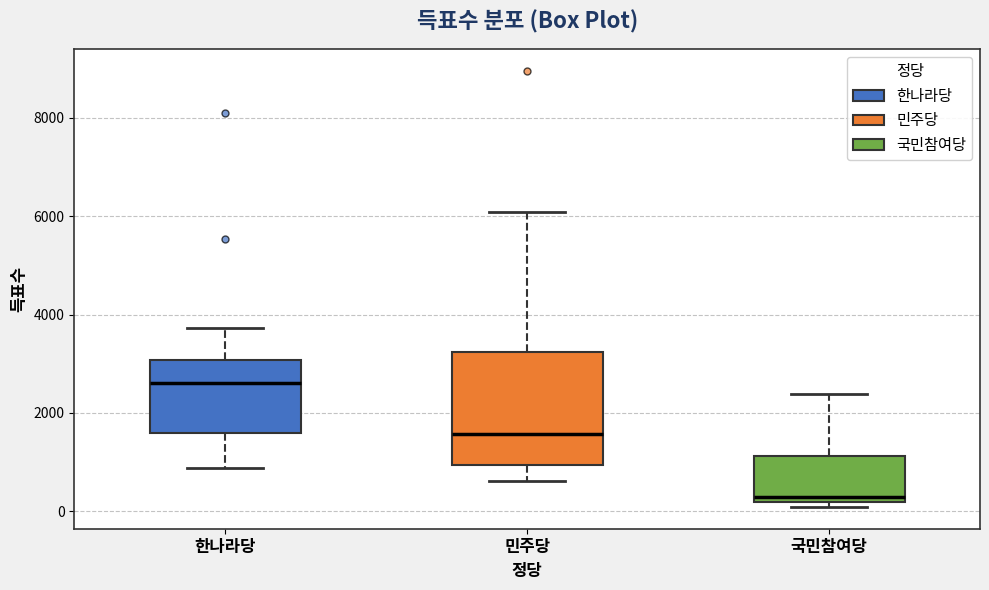

Reading left to right, transcribe this box plot: for each box, give where its median line is, the range the box spans, and where its two whiskers end, as read against the y-axis. The values are not printed on the chart, so give them approximately, as read against the axis.

한나라당: median 2600, box 1600 to 3000, whiskers 800 to 3800
민주당: median 1600, box 1000 to 3200, whiskers 600 to 6000
국민참여당: median 400, box 200 to 1200, whiskers 0 to 2400